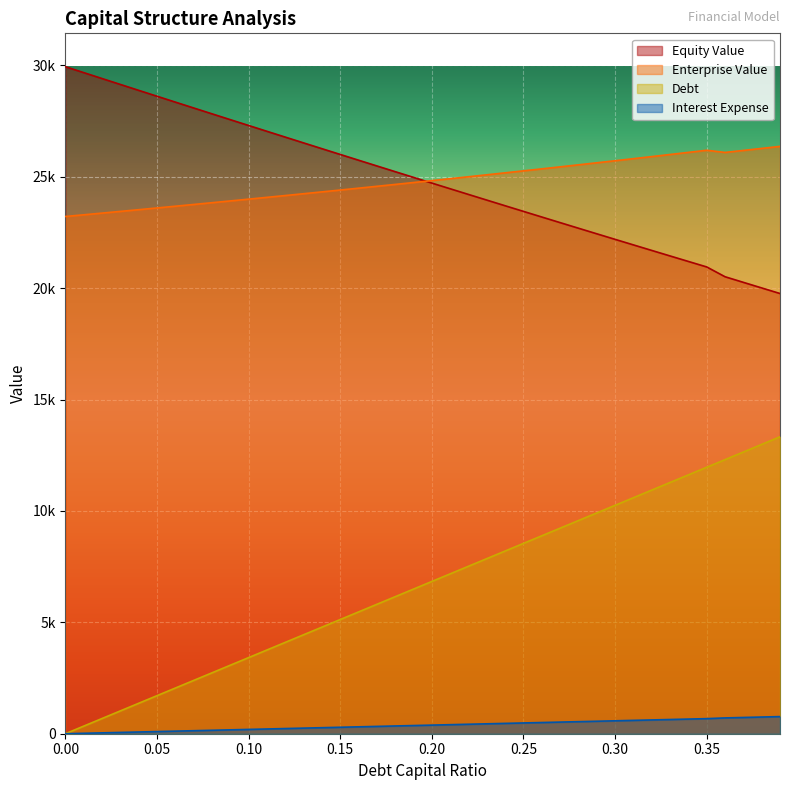

Rank the categories by debt_capital value from lowest to highest.

0, 0.01, 0.02, 0.03, 0.04, 0.05, 0.06, 0.07, 0.08, 0.09, 0.1, 0.11, 0.12, 0.13, 0.14, 0.15, 0.16, 0.17, 0.18, 0.19, 0.2, 0.21, 0.22, 0.23, 0.24, 0.25, 0.26, 0.27, 0.28, 0.29, 0.3, 0.31, 0.32, 0.33, 0.34, 0.35, 0.36, 0.37, 0.38, 0.39